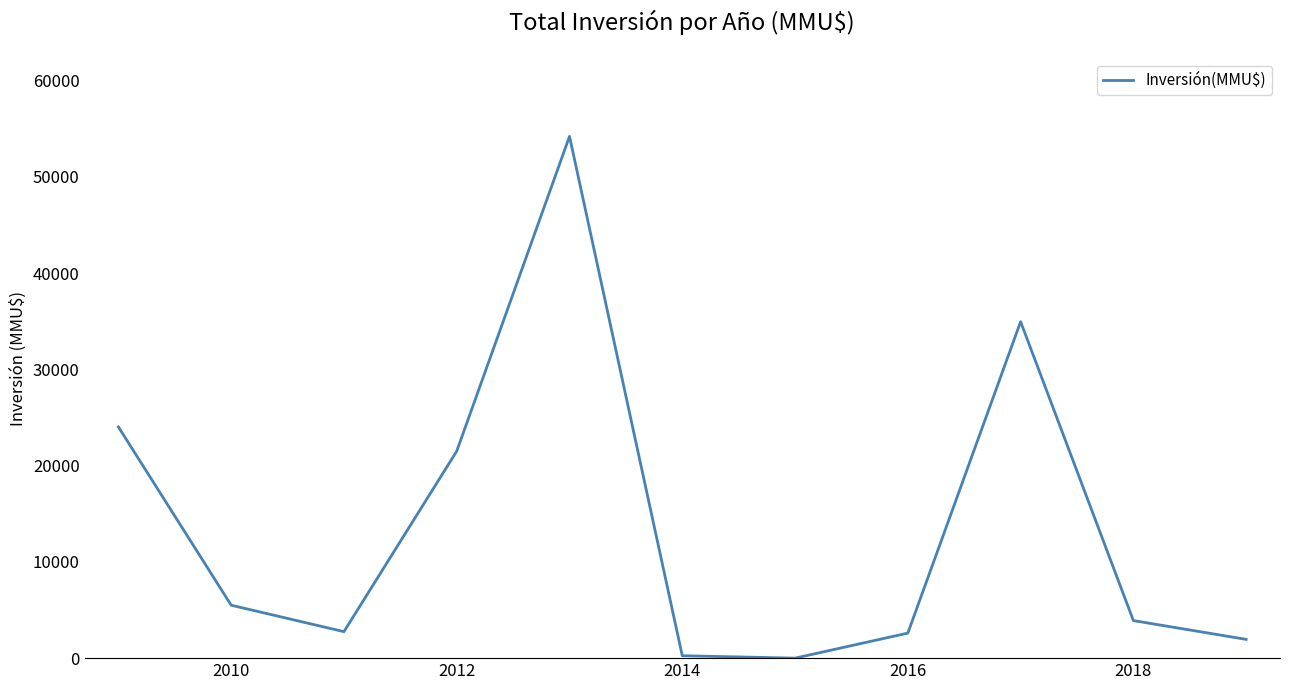

How many distinct data groups are displayed?

1